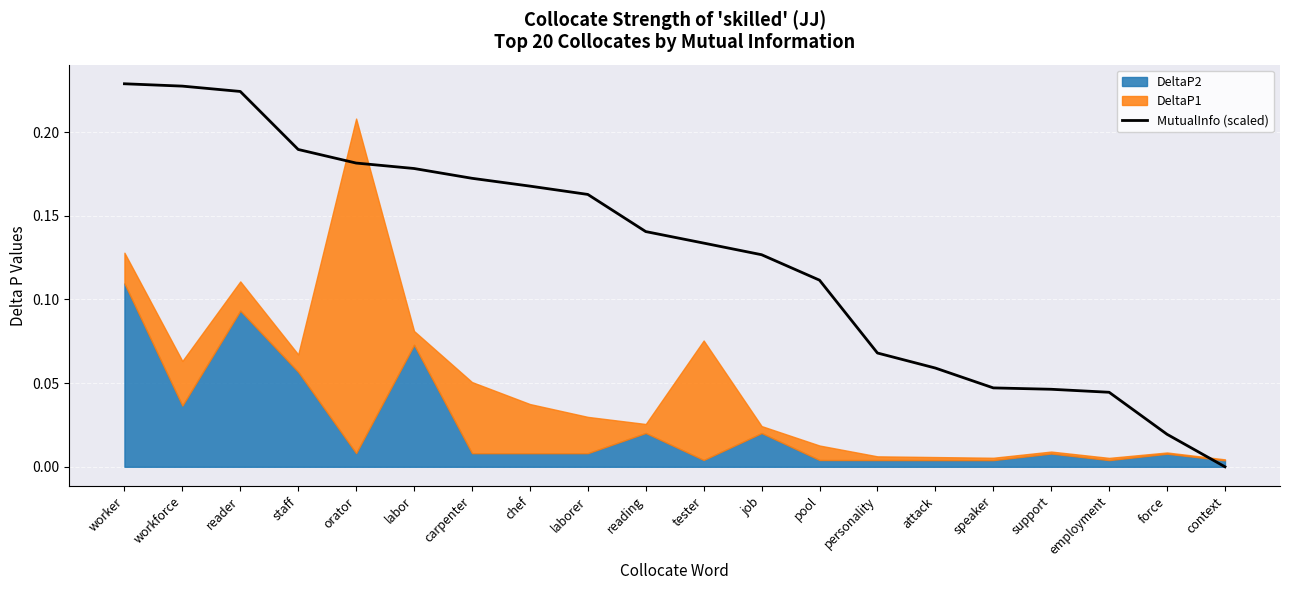

What value does the data have at labor?

0.2